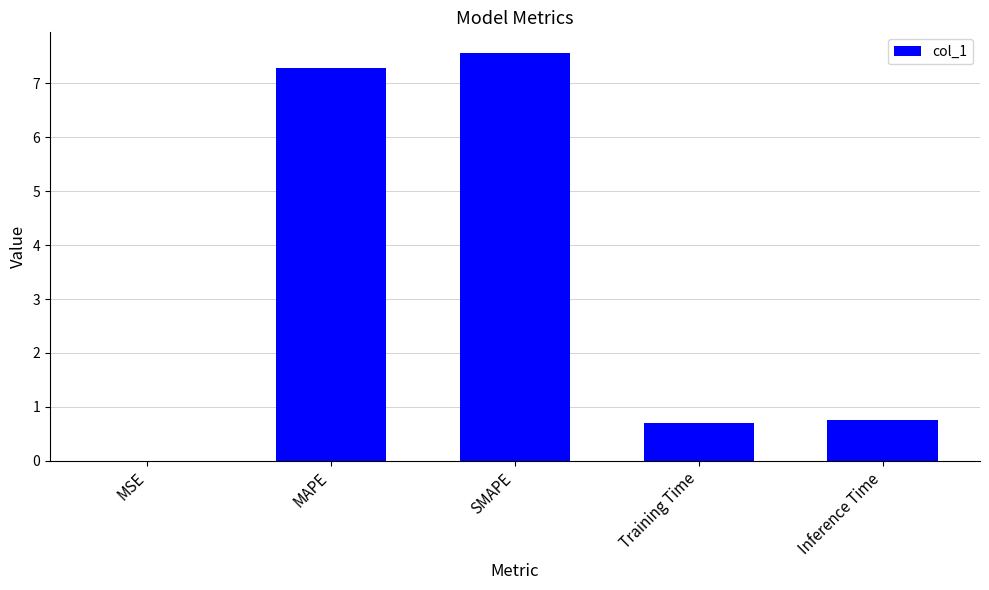

Between SMAPE and Inference Time, which is larger?

SMAPE